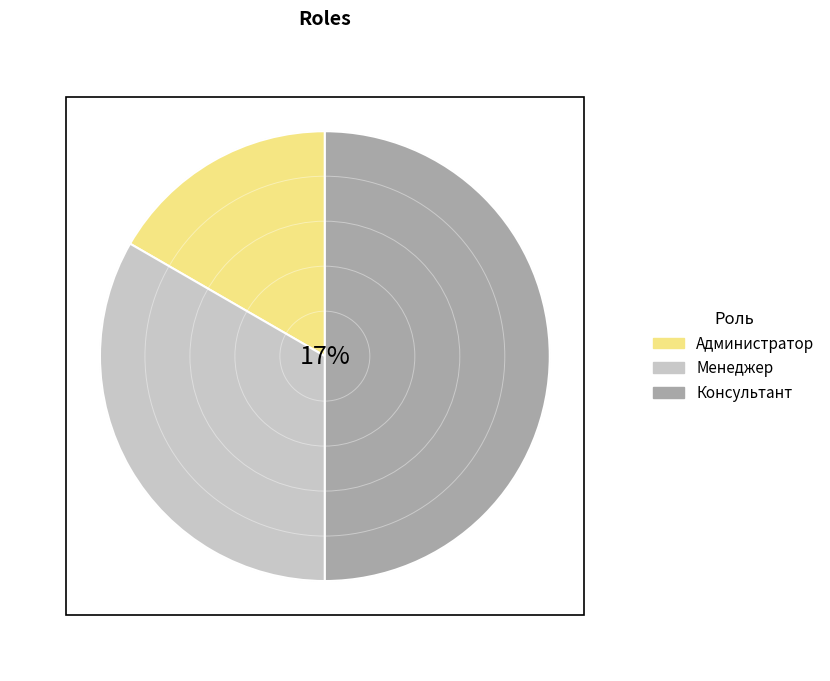

True or false: Администратор accounts for 2% of the total.

False